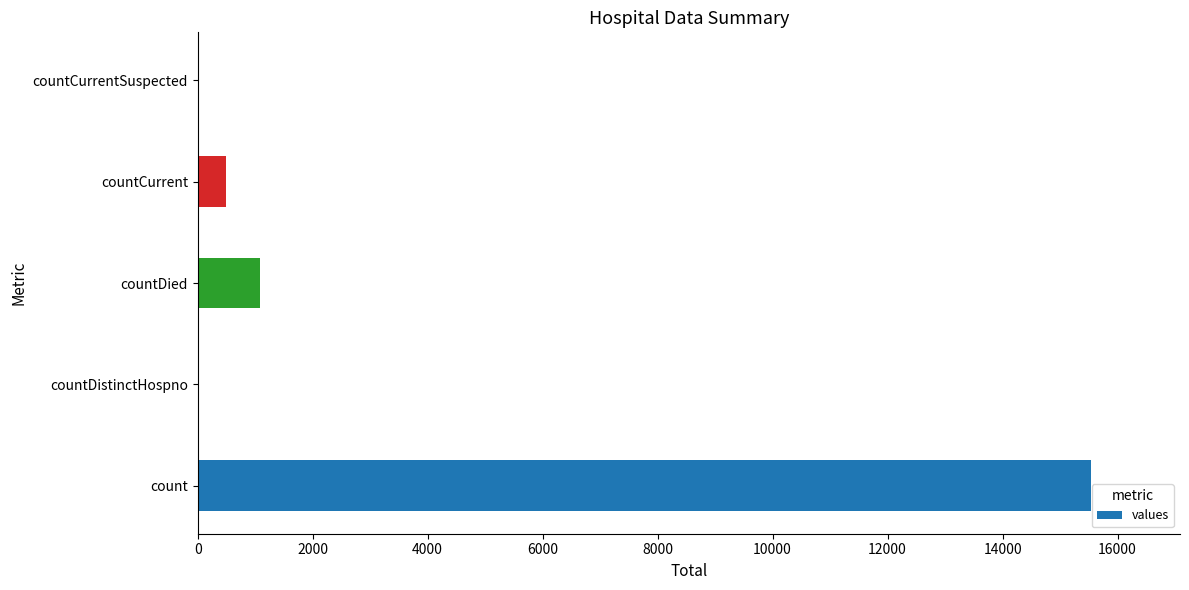

What is the sum of the values at countCurrent and countDied?

1569